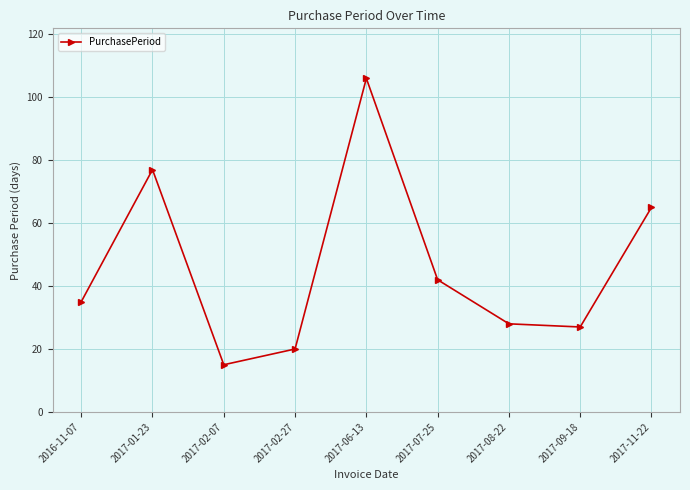

Reading right to left, extract all data points from this chart.

2017-11-22=65	2017-09-18=27	2017-08-22=28	2017-07-25=42	2017-06-13=106	2017-02-27=20	2017-02-07=15	2017-01-23=77	2016-11-07=35